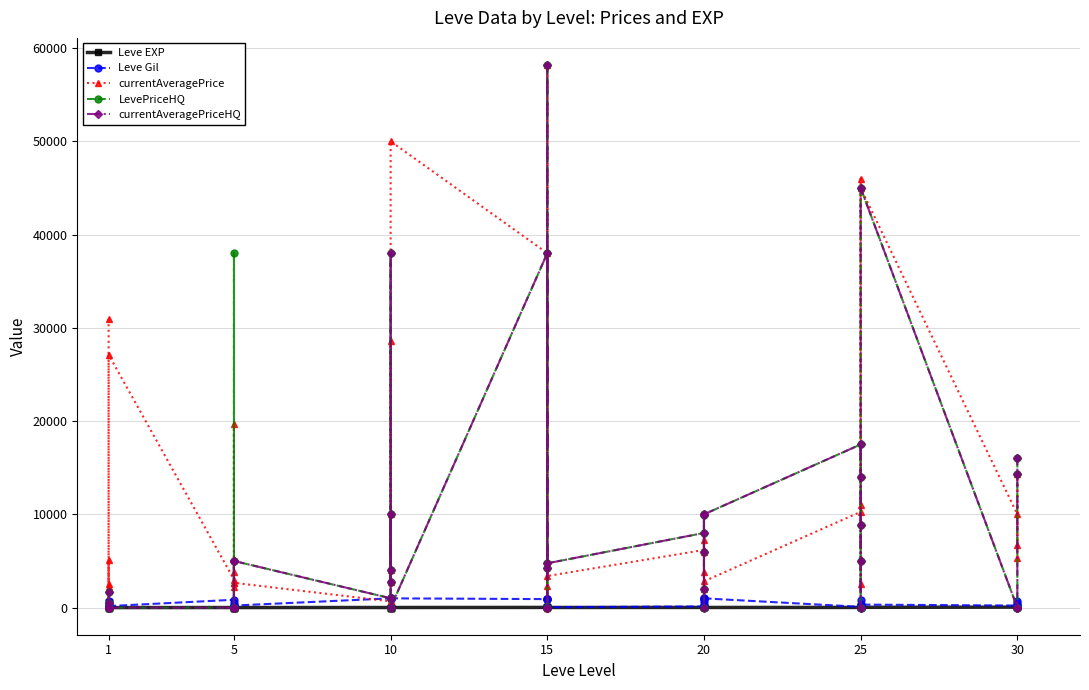

What is the value of the Leve EXP point at the 21st from the left?

1